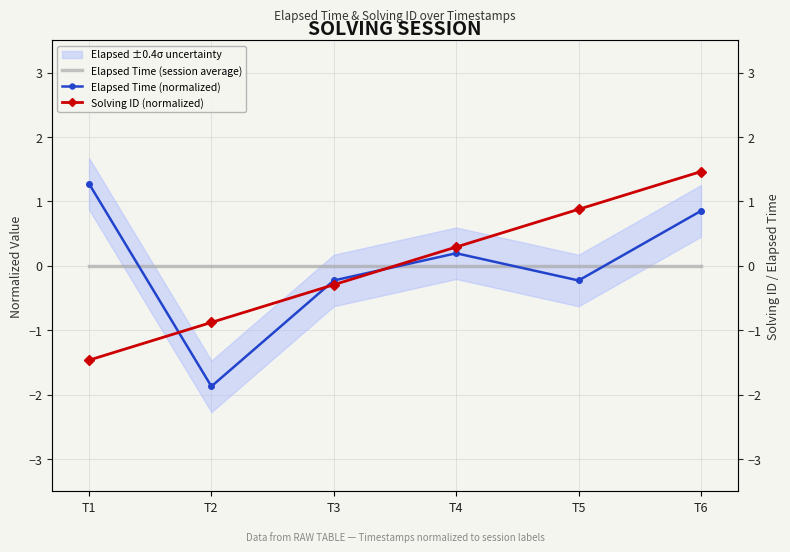

What is the approximate value of Solving ID (normalized) at T1?

-1.5